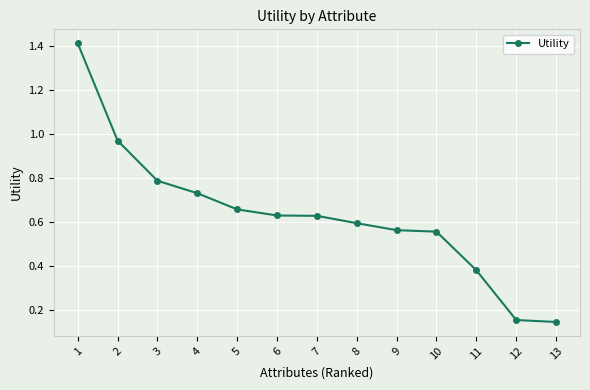

True or false: the data has more than 1 interior local peaks.

False